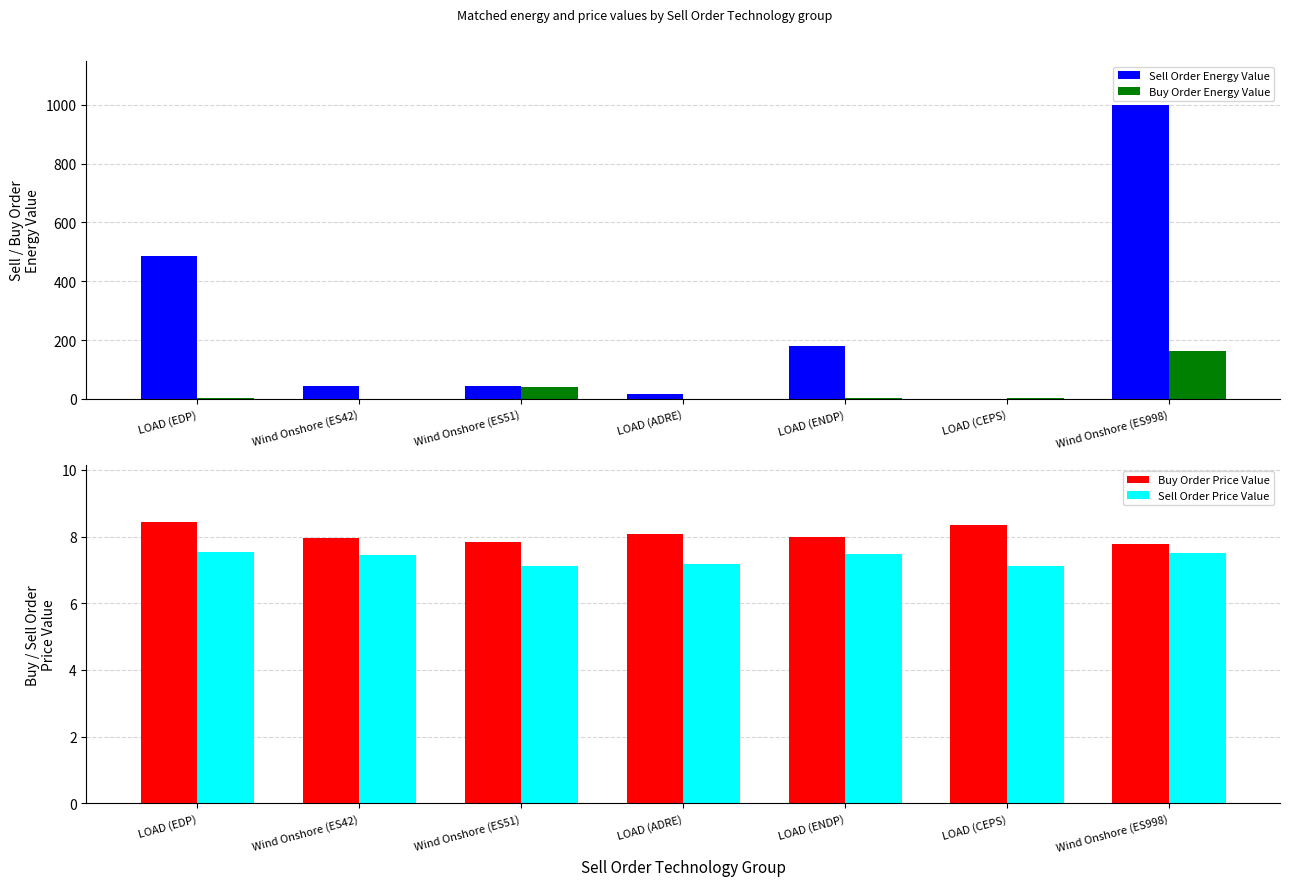

Which has a higher value, LOAD (CEPS) or LOAD (EDP)?

LOAD (EDP)